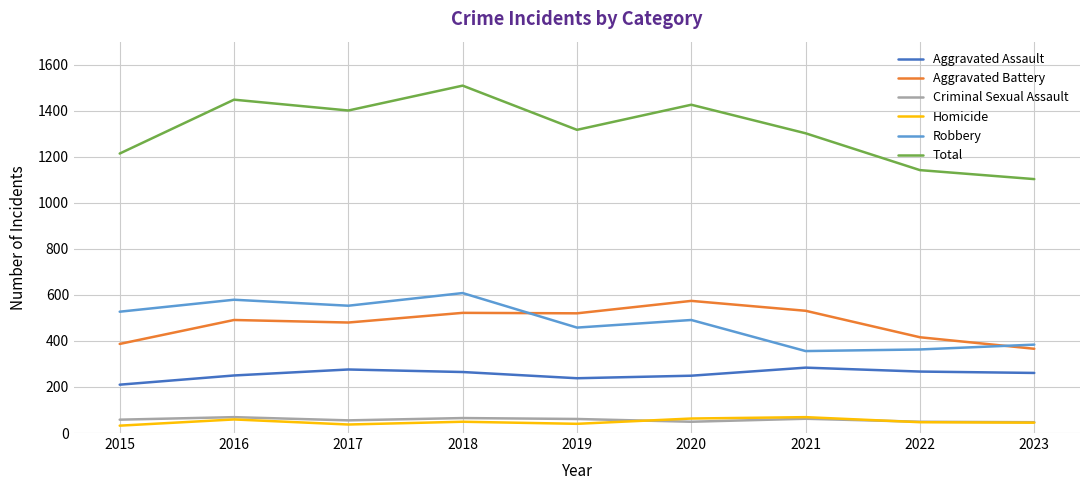

What is the total value across all series at 2018?

3018